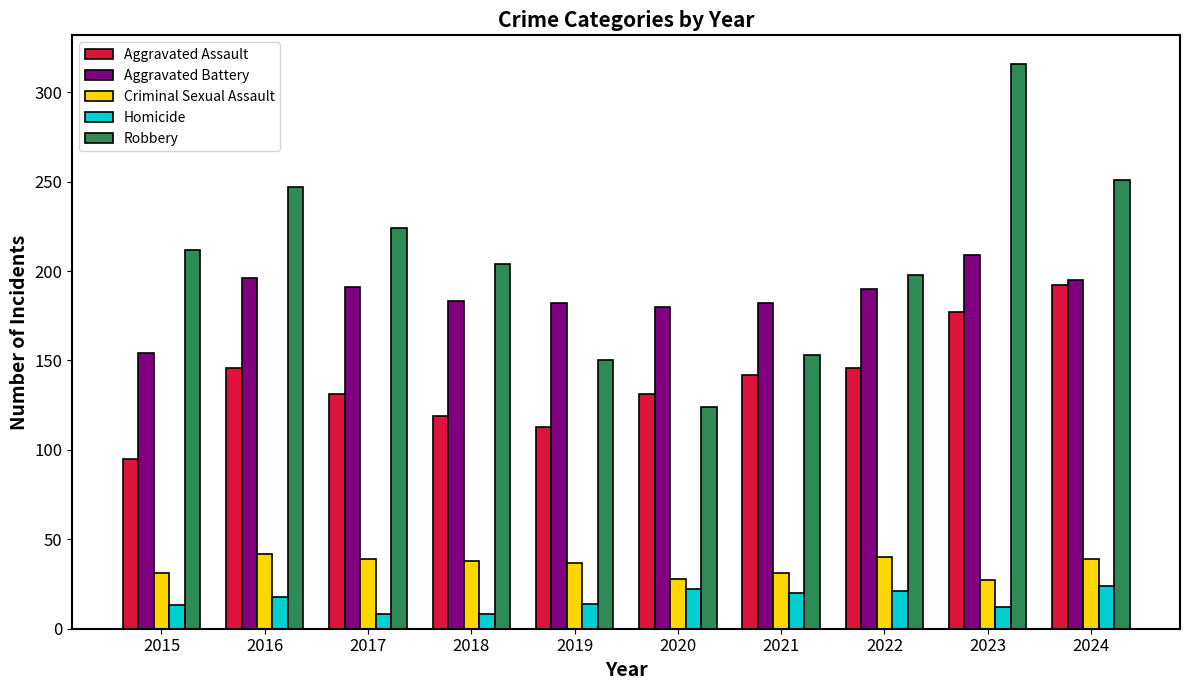

What is the value of the Homicide bar at the 9th from the left?

12